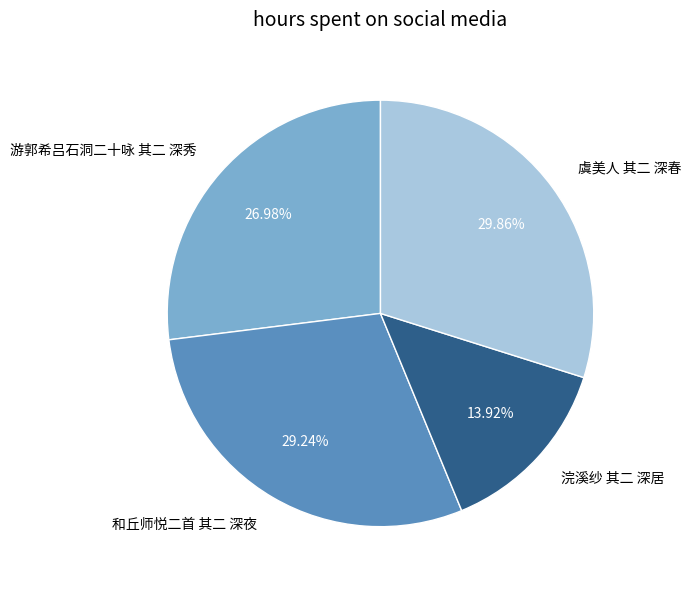

To the nearest percent, what is the difference between the 和丘师悦二首 其二 深夜 and 虞美人 其二 深春 slice percentages?

1%